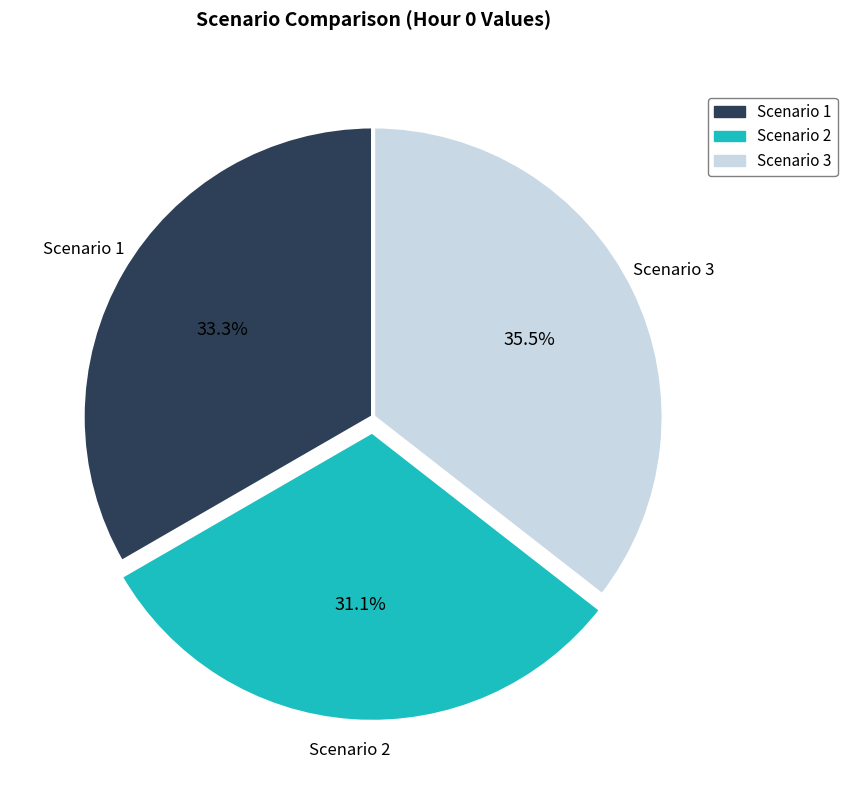

Does any single category account for the majority?

No